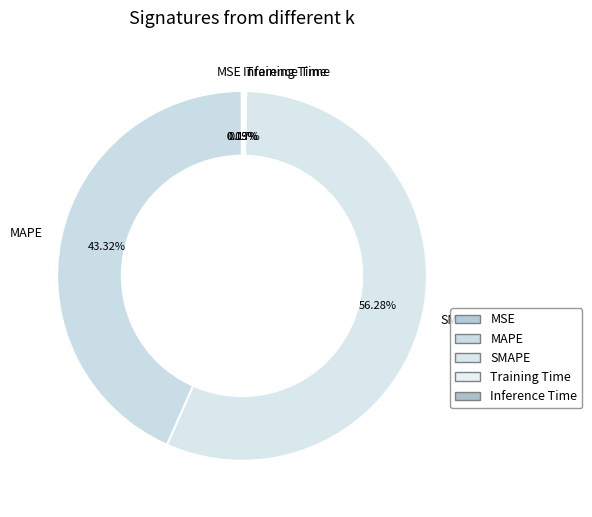

Is there any slice that represents more than half of the pie?

Yes